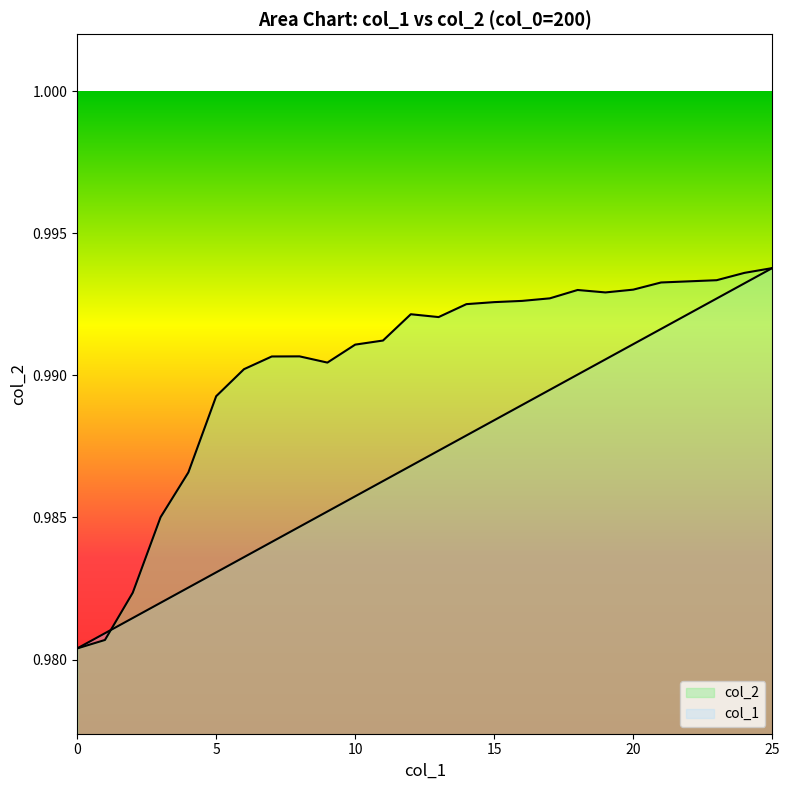

How many times do col_1 and col_2 cross each other?

1